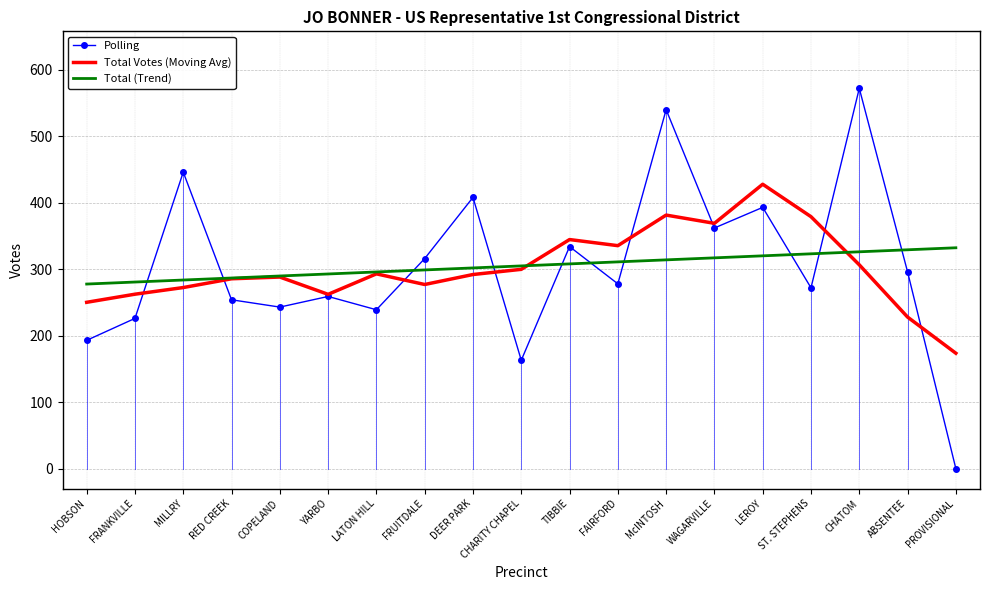

Which label corresponds to the smallest value in the chart?

PROVISIONAL